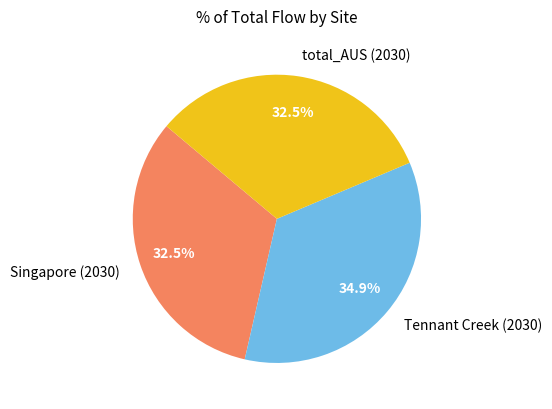

Which category has the biggest portion of the pie?

Tennant Creek (2030)